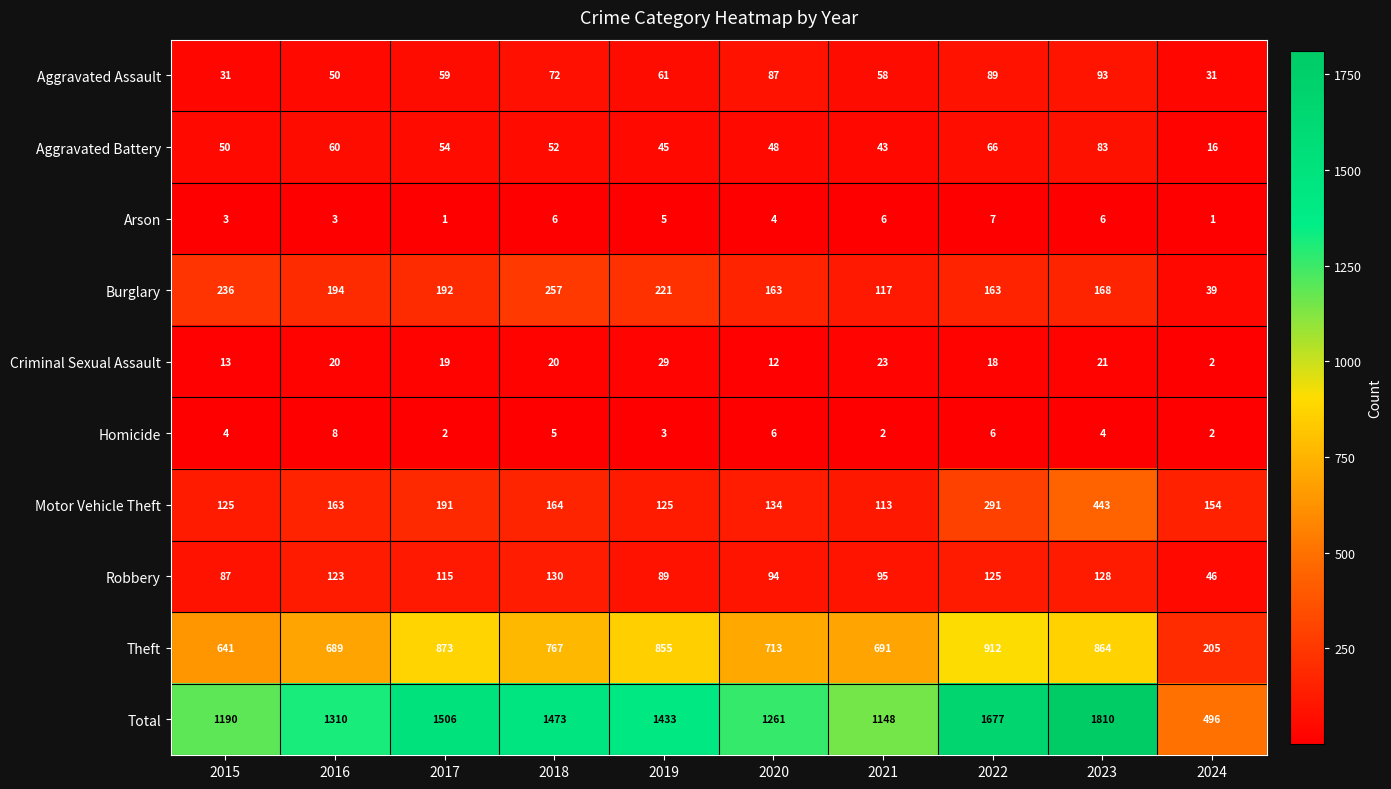

How many series are shown in this chart?

10